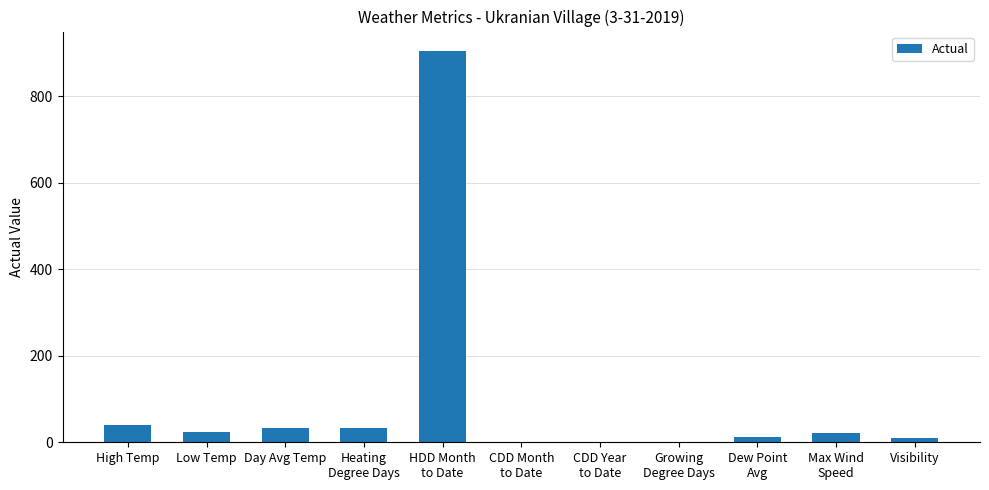

Is it true that the value at CDD Month
to Date is 357?

False